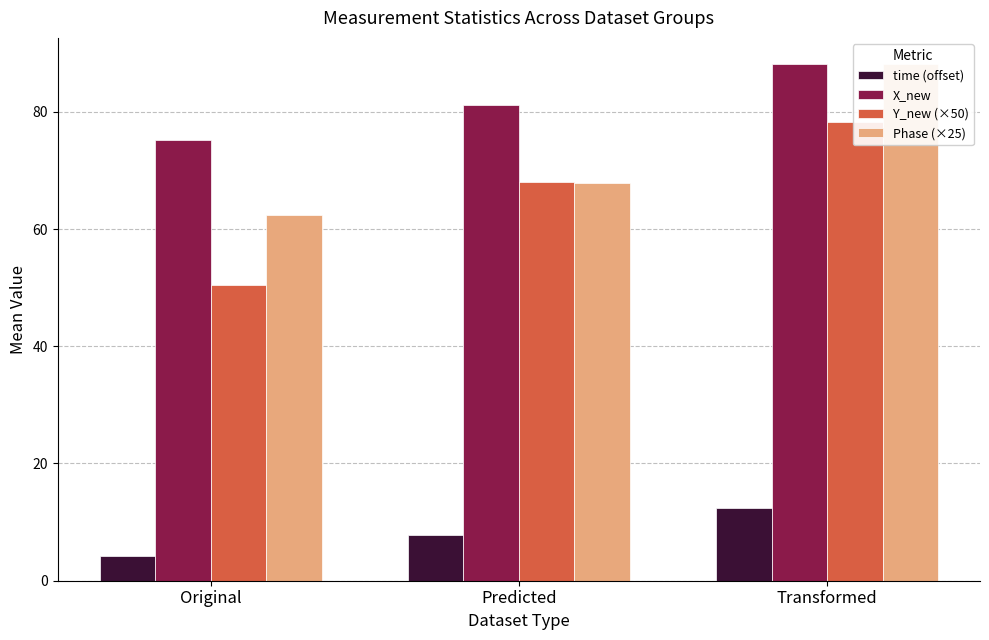

Which category has the lowest value across all series?

Original